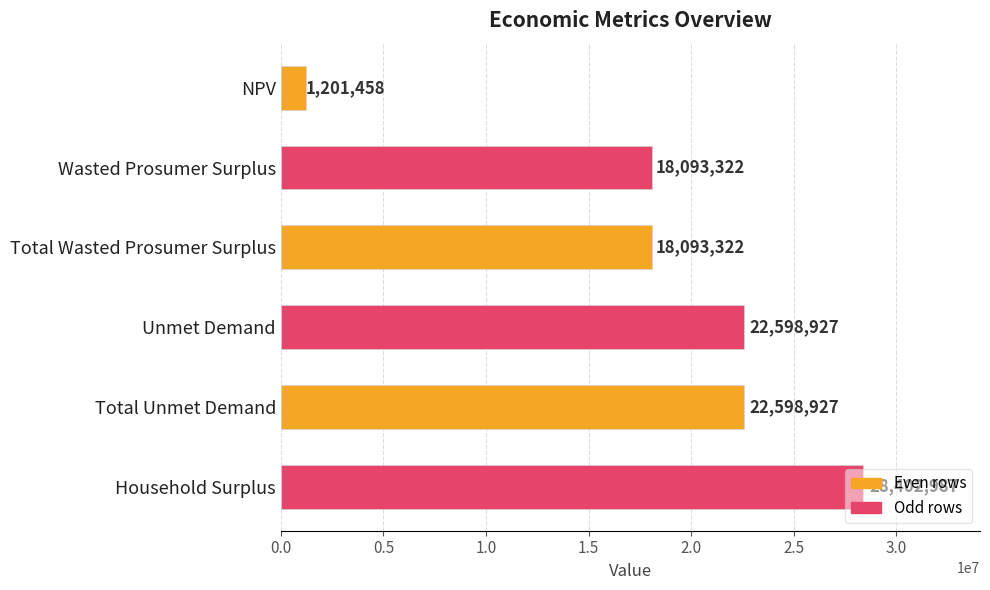

What is the difference between the second highest and minimum values?

21397469.7